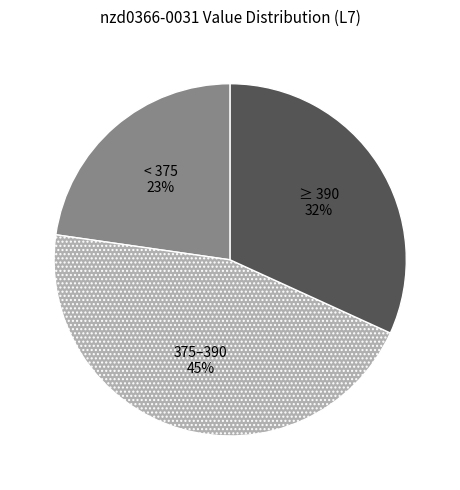

To the nearest percent, what is the average slice percentage?

33%